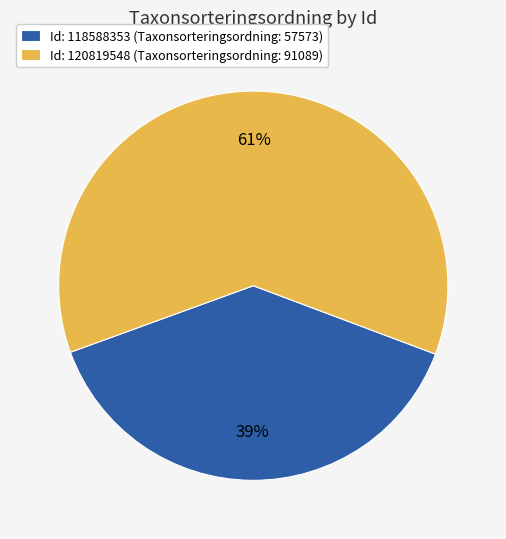

Which category has the smallest portion of the pie?

Id: 118588353 (Taxonsorteringsordning: 57573)